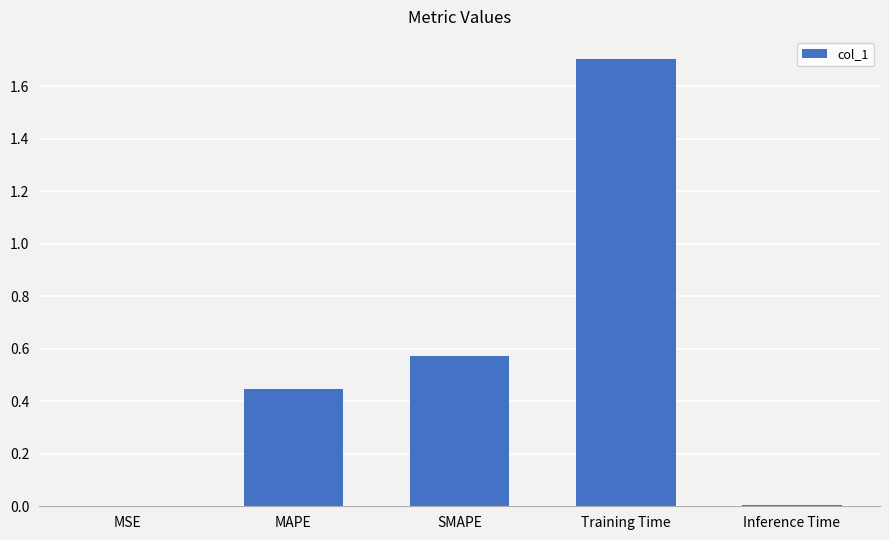

Does the chart contain stacked bars?

No